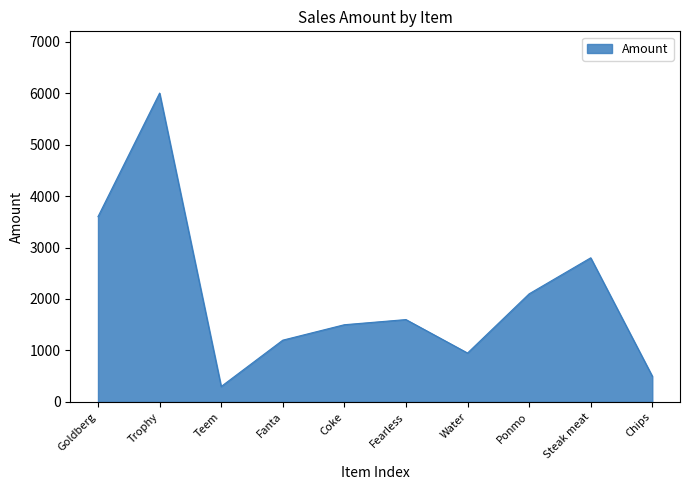

What is the change in value from Fanta to Water?

-250